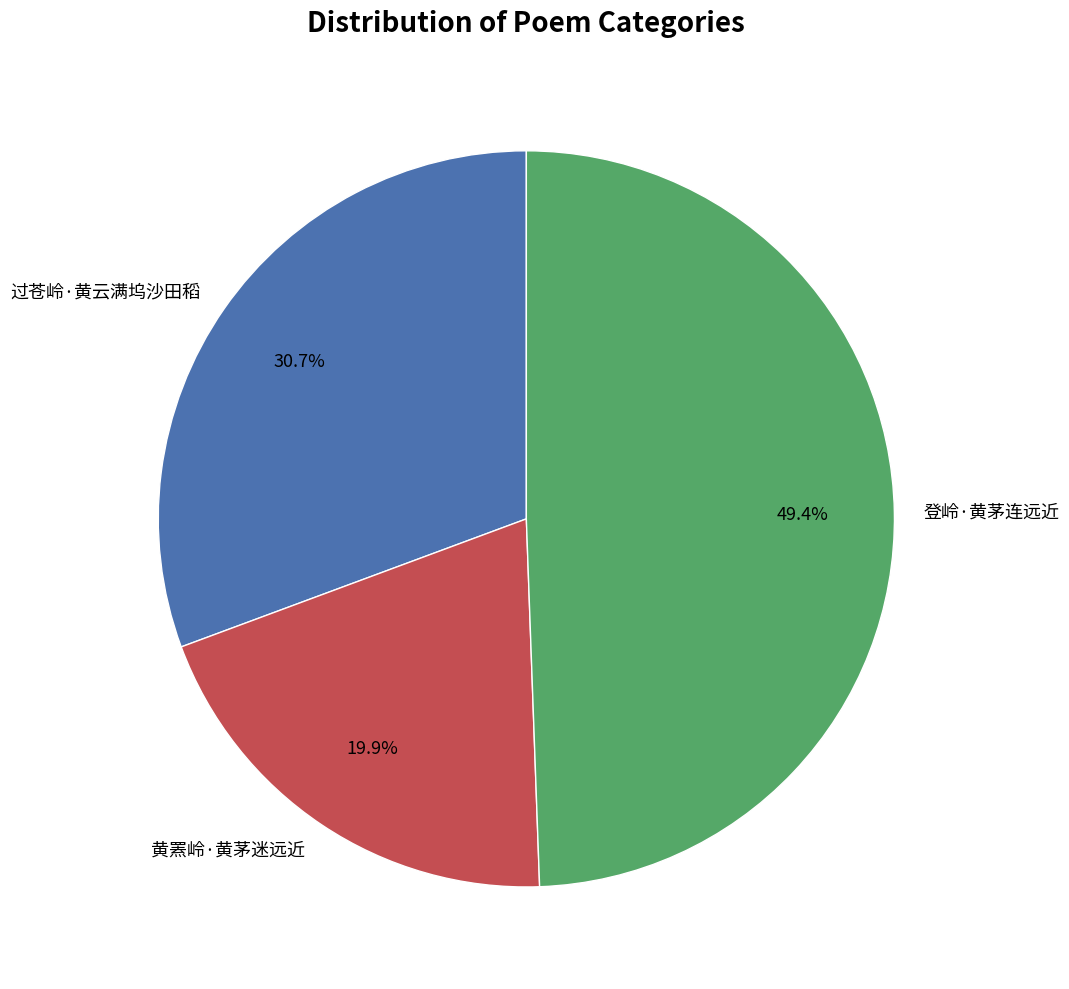

Between 过苍岭·黄云满坞沙田稻 and 登岭·黄茅连远近, which is larger?

登岭·黄茅连远近